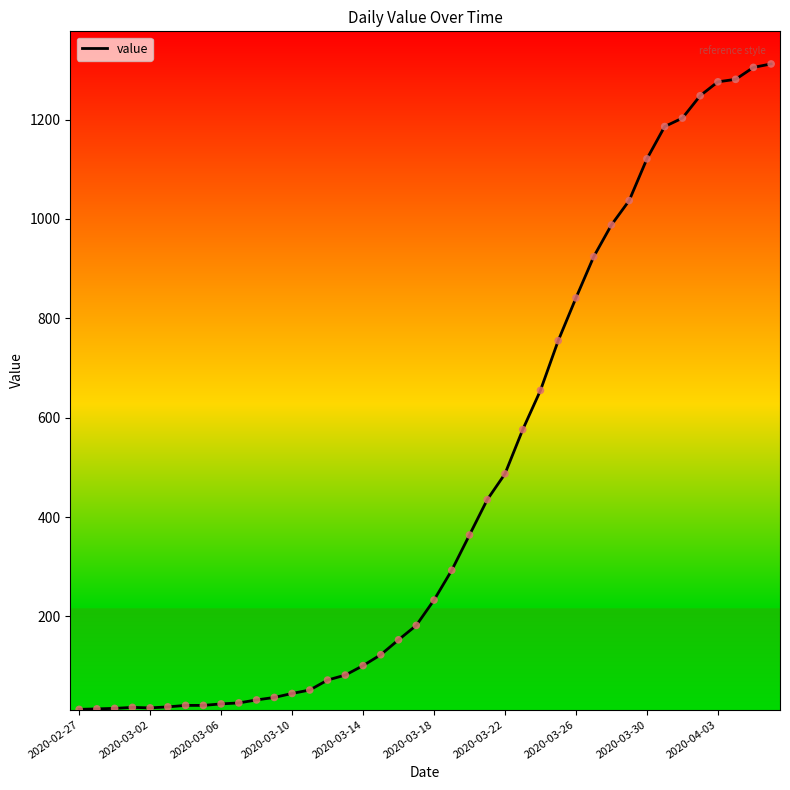

What is the difference between the maximum and minimum values?

1299